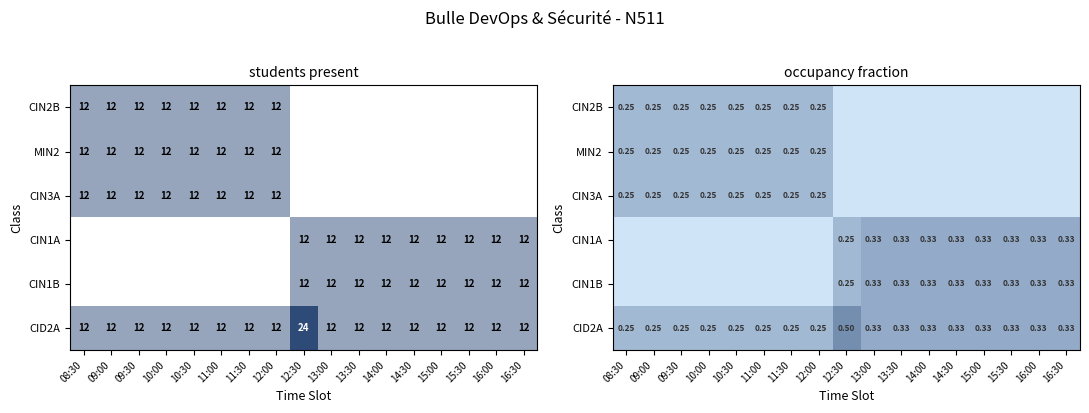

What is the total value across all series at 15:30?

1.0